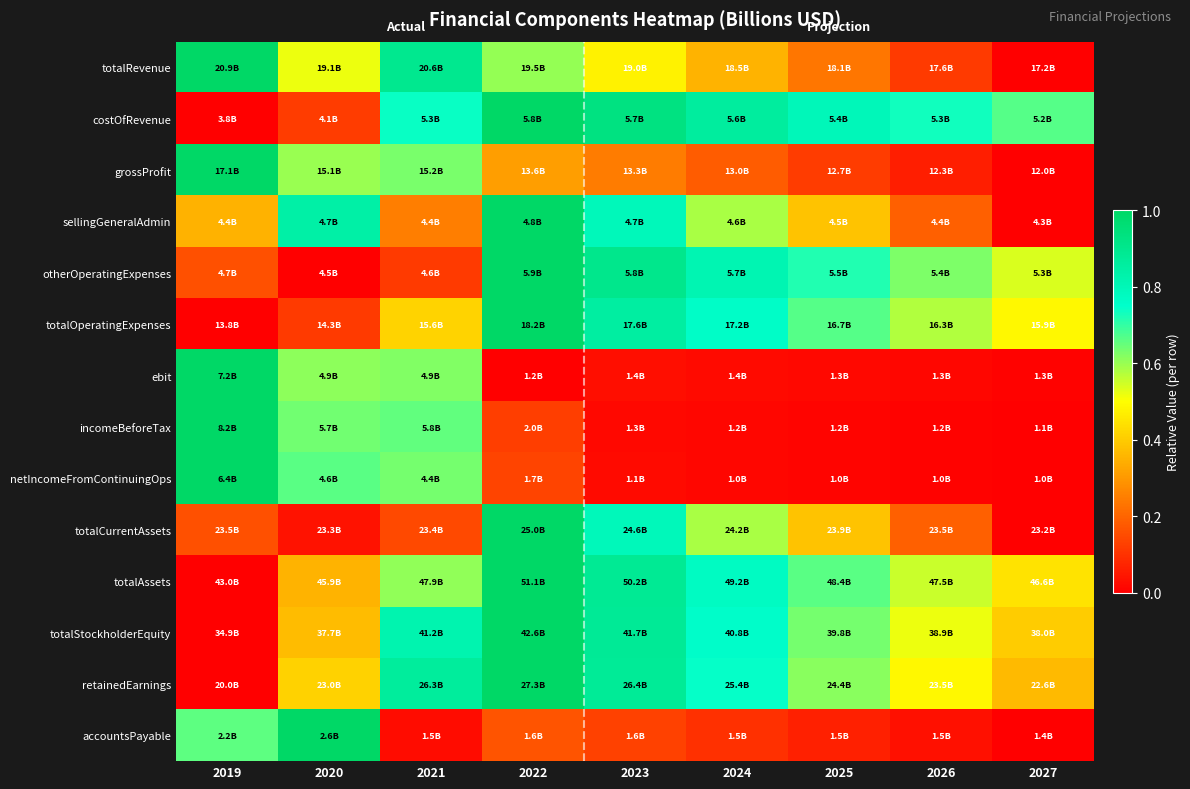

At how many categories does at least one series exceed 0?

9